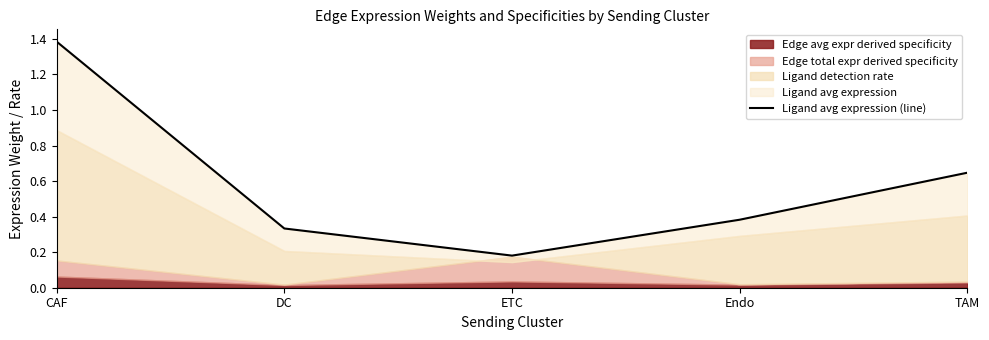

How many interior local valleys (lower than both neighbors) does the data have?

1